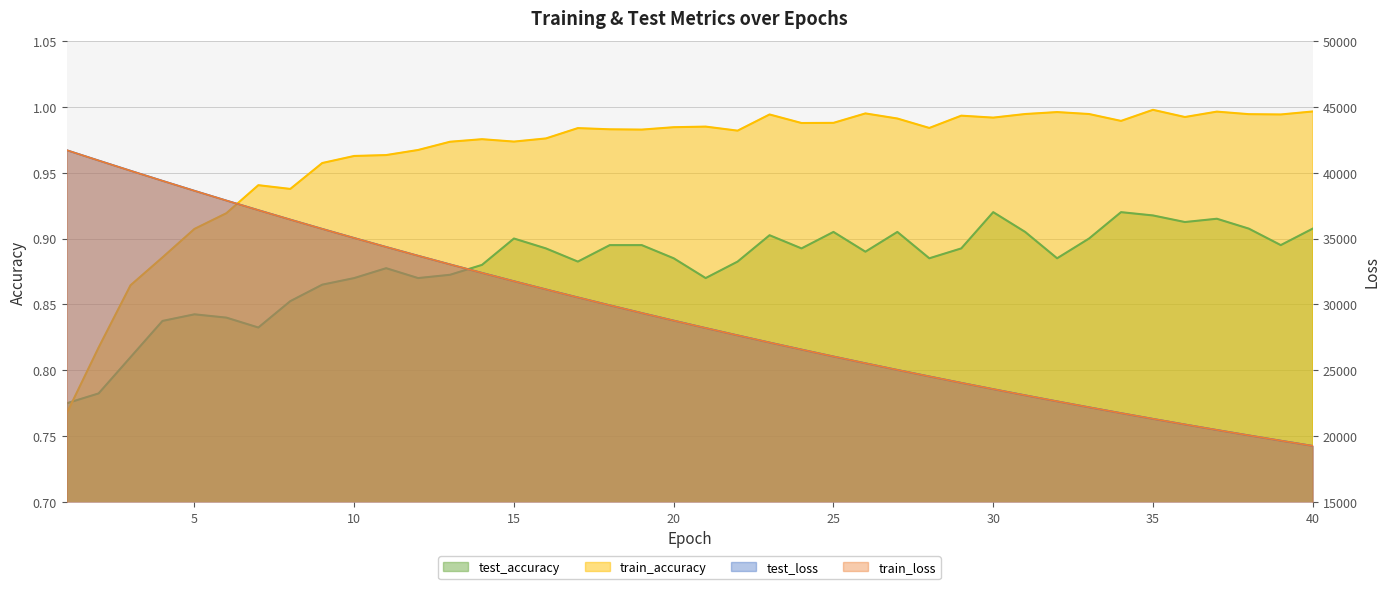

Reading right to left, what are all the values shown in this chart?

test_loss: 40=19277.8	39=19672.8	38=20074.9	37=20484.5	36=20902.4	35=21328.0	34=21762.2	33=22205.0	32=22655.9	31=23114.4	30=23582.5	29=24059.7	28=24546.3	27=25040.8	26=25545.2	25=26059.6	24=26584.2	23=27117.9	22=27662.5	21=28216.2	20=28782.0	19=29356.4	18=29943.4	17=30540.9	16=31149.3	15=31769.1	14=32400.6	13=33044.3	12=33699.5	11=34366.4	10=35046.3	9=35737.7	8=36441.6	7=37158.9	6=37887.4	5=38628.4	4=39382.5	3=40147.9	2=40923.9	1=41707.7
train_loss: 40=19275.9	39=19670.6	38=20072.8	37=20482.7	36=20900.4	35=21326.1	34=21760.1	33=22202.3	32=22652.9	31=23112.1	30=23580.1	29=24056.9	28=24543.0	27=25038.1	26=25542.7	25=26057.0	24=26581.0	23=27114.9	22=27659.1	21=28213.4	20=28778.2	19=29353.7	18=29939.8	17=30537.0	16=31145.5	15=31765.5	14=32396.8	13=33040.0	12=33695.1	11=34362.1	10=35041.0	9=35732.6	8=36437.1	7=37153.3	6=37882.7	5=38623.7	4=39378.2	3=40142.1	2=40919.4	1=41706.2
test_accuracy: 40=0.9	39=0.9	38=0.9	37=0.9	36=0.9	35=0.9	34=0.9	33=0.9	32=0.9	31=0.9	30=0.9	29=0.9	28=0.9	27=0.9	26=0.9	25=0.9	24=0.9	23=0.9	22=0.9	21=0.9	20=0.9	19=0.9	18=0.9	17=0.9	16=0.9	15=0.9	14=0.9	13=0.9	12=0.9	11=0.9	10=0.9	9=0.9	8=0.9	7=0.8	6=0.8	5=0.8	4=0.8	3=0.8	2=0.8	1=0.8
train_accuracy: 40=1.0	39=1.0	38=1.0	37=1.0	36=1.0	35=1.0	34=1.0	33=1.0	32=1.0	31=1.0	30=1.0	29=1.0	28=1.0	27=1.0	26=1.0	25=1.0	24=1.0	23=1.0	22=1.0	21=1.0	20=1.0	19=1.0	18=1.0	17=1.0	16=1.0	15=1.0	14=1.0	13=1.0	12=1.0	11=1.0	10=1.0	9=1.0	8=0.9	7=0.9	6=0.9	5=0.9	4=0.9	3=0.9	2=0.8	1=0.8